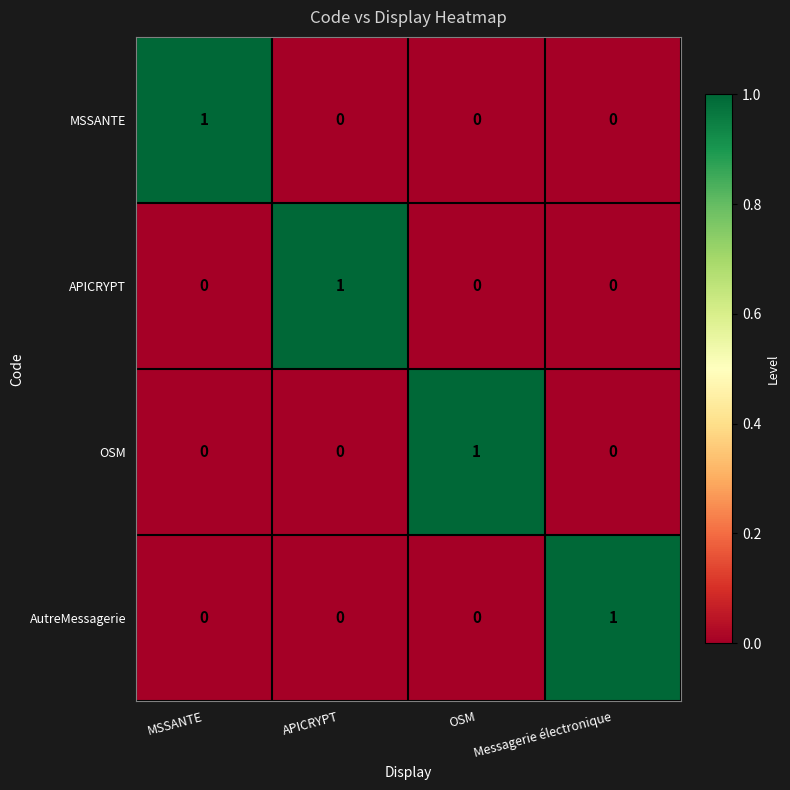

How many AutreMessagerie values are between 0 and 1?

4